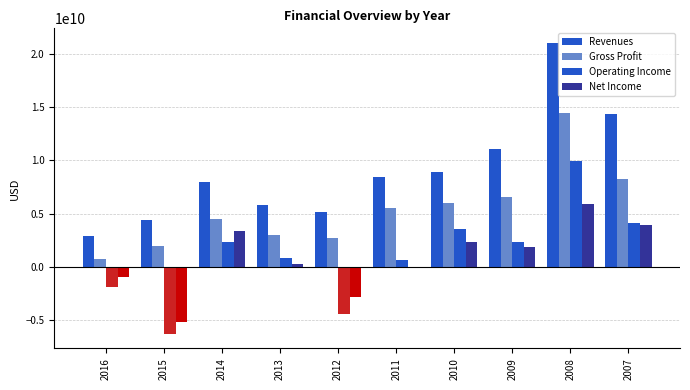

Between 2010 and 2012, which is larger?

2010